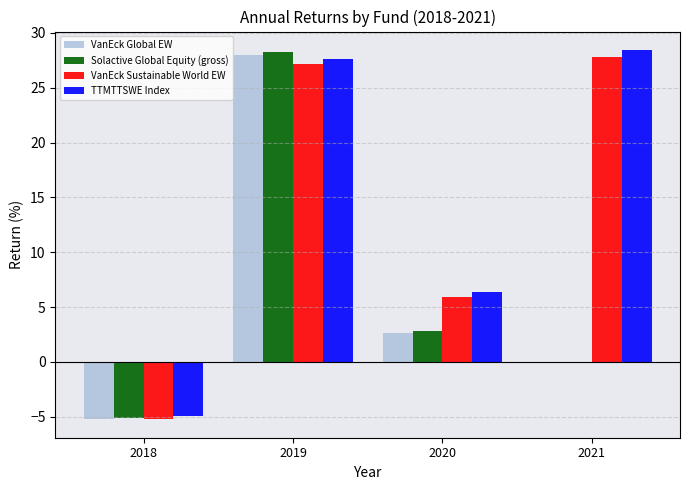

How many data points in VanEck Sustainable World EW are above 27?

2